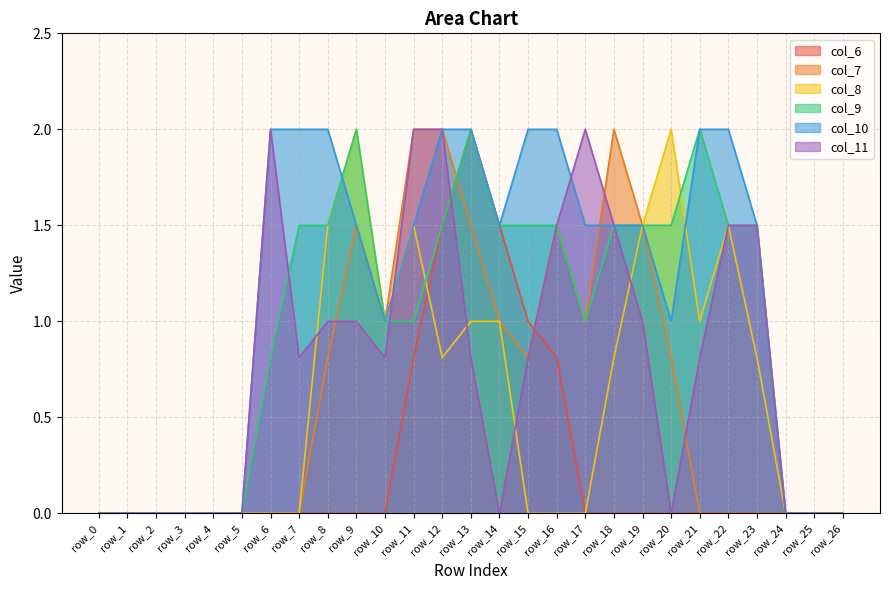

At which category is the sum across all series the highest?

row_12